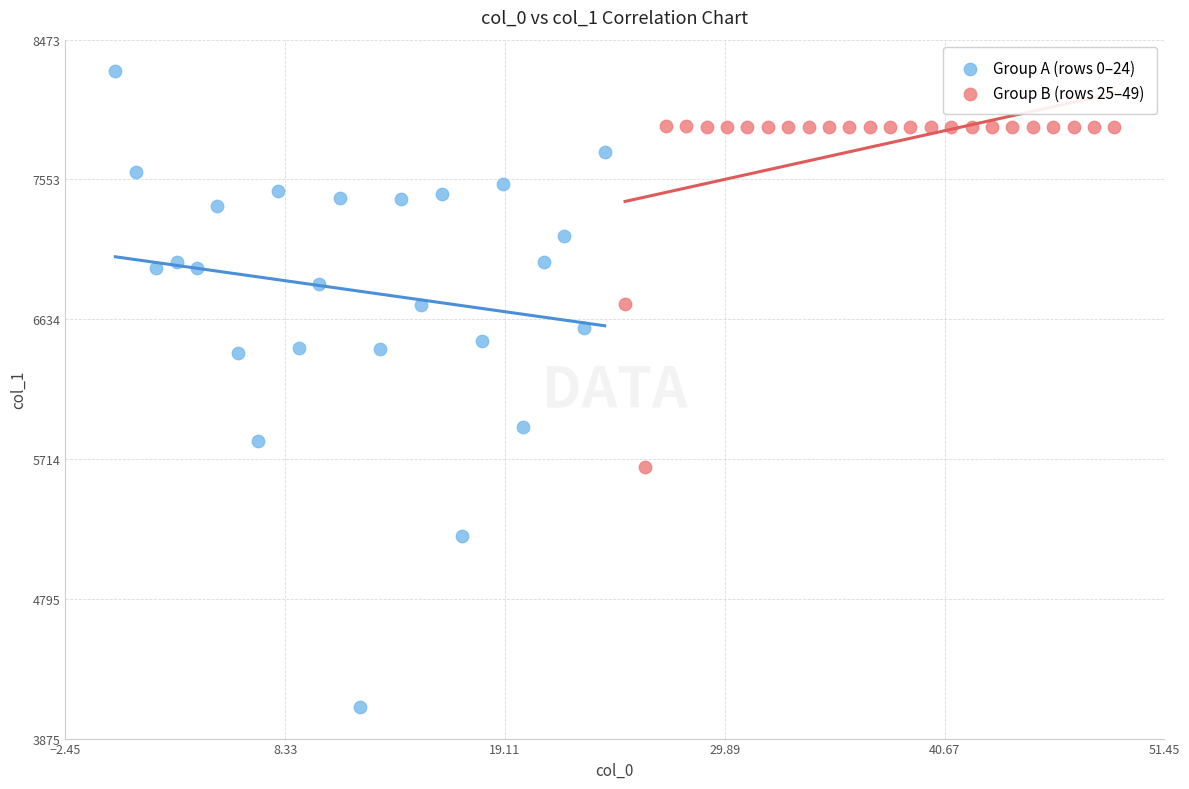

Which series contains the highest Y value?

Group A (rows 0–24)